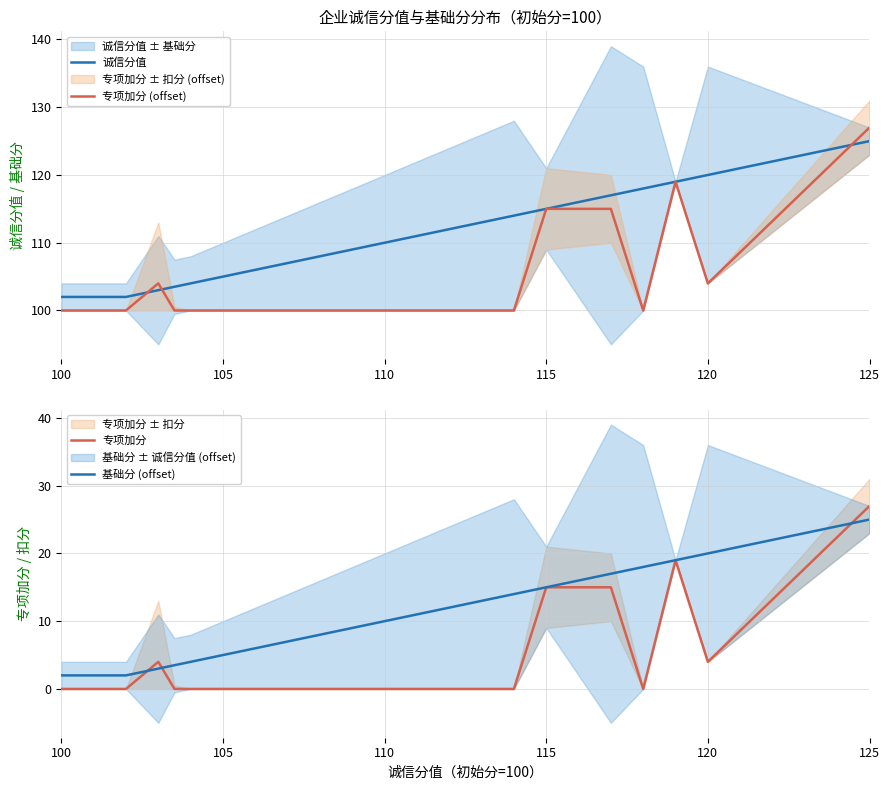

Count the 专项加分 values in the range 0 to 15.

14